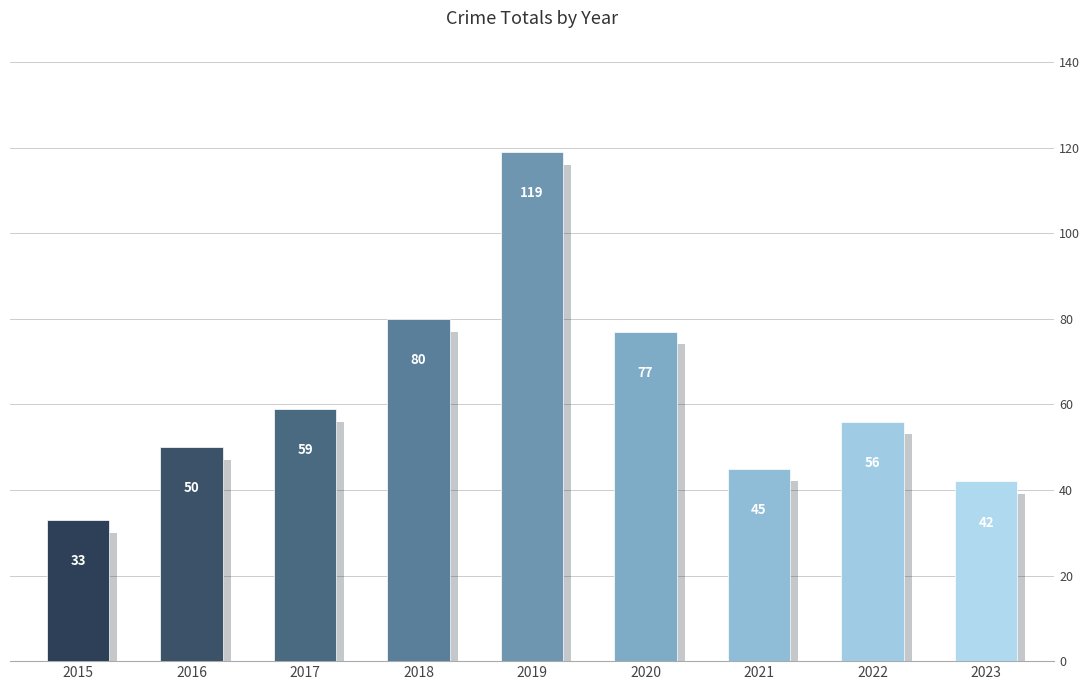

Which has a higher value, 2019 or 2015?

2019